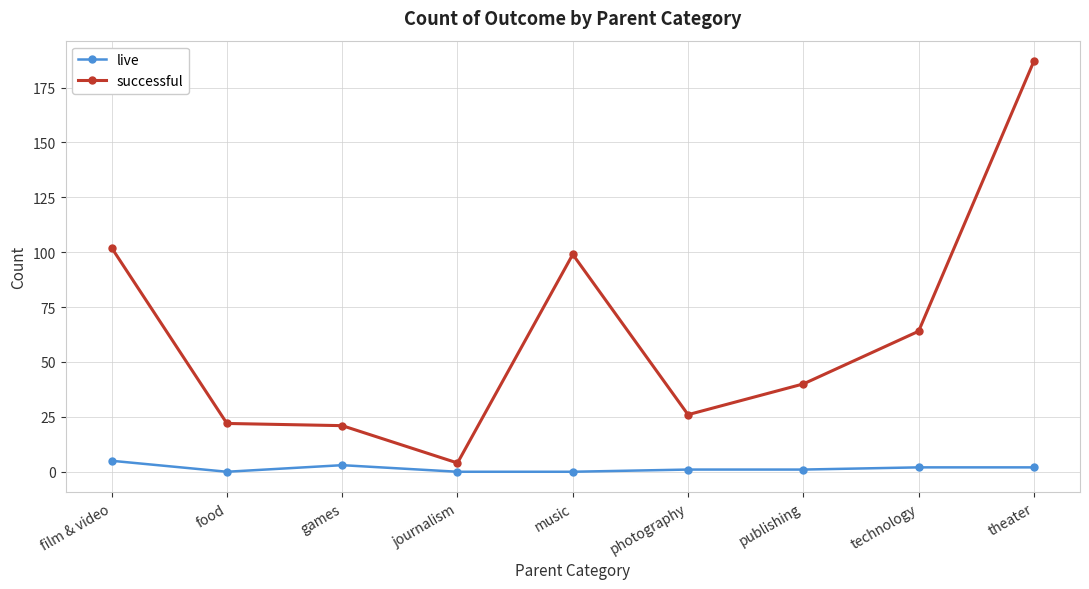

True or false: successful and live cross at least once.

False